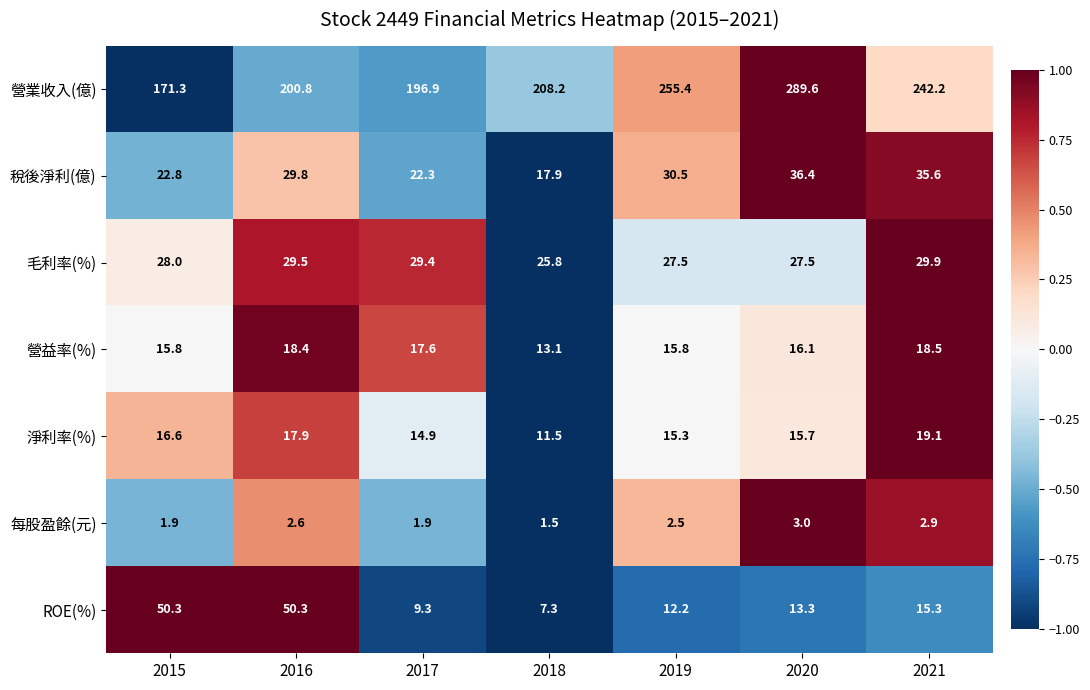

How many values in the ROE(%) series exceed 13?

4